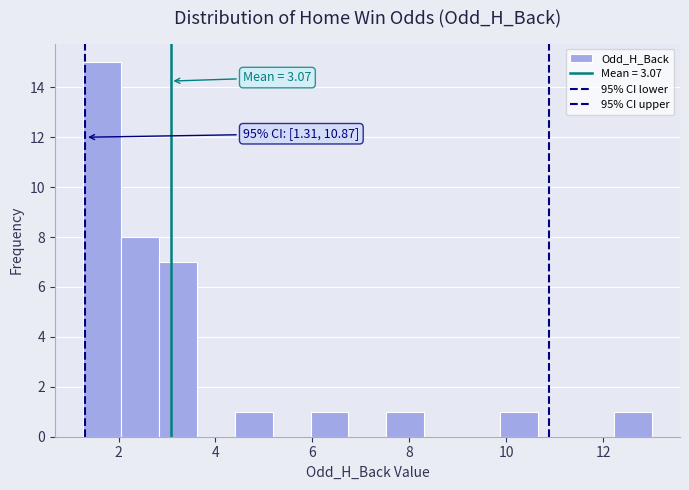

Around what value on the x-axis is the tallest bar? Give the approximate position of its centre, as read against the axis.

1.6